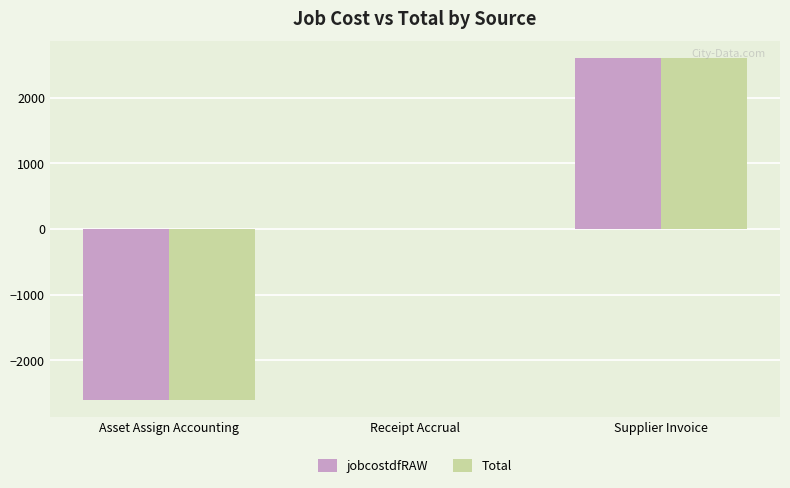

What is the greatest value displayed?

2599